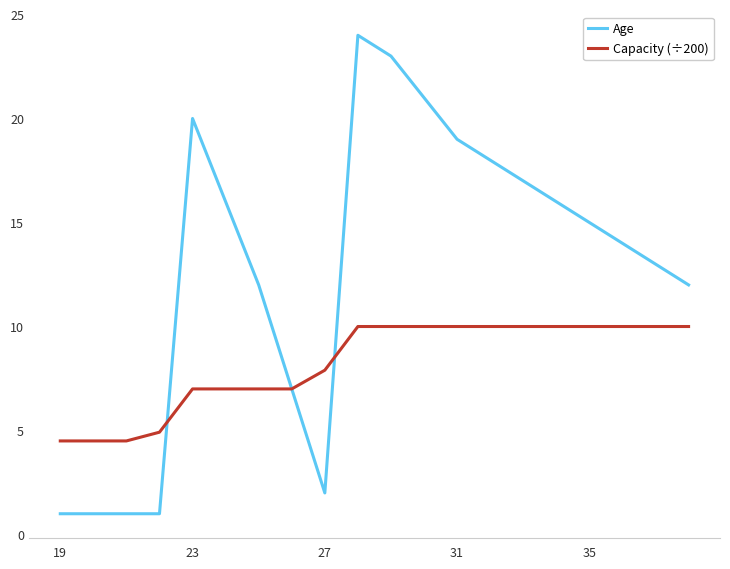

Reading left to right, what are all the values shown in this chart?

Age: 1.0	1.0	1.0	1.0	20.0	16.0	12.0	7.0	2.0	24.0	23.0	21.0	19.0	18.0	17.0	16.0	15.0	14.0	13.0	12.0
Capacity (÷200): 4.5	4.5	4.5	4.9	7.0	7.0	7.0	7.0	7.9	10.0	10.0	10.0	10.0	10.0	10.0	10.0	10.0	10.0	10.0	10.0